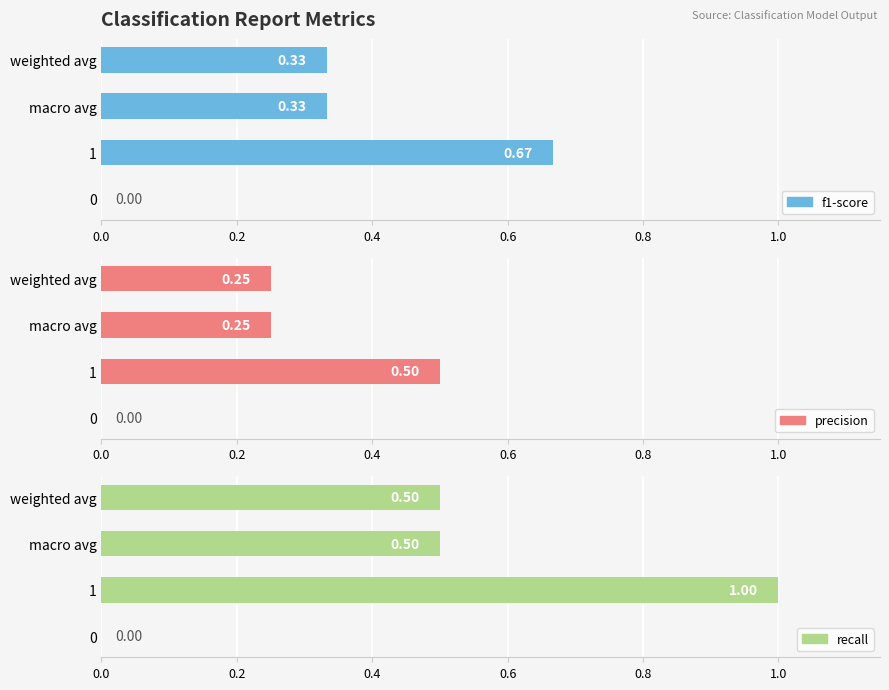

Count the number of categories in the chart.

4